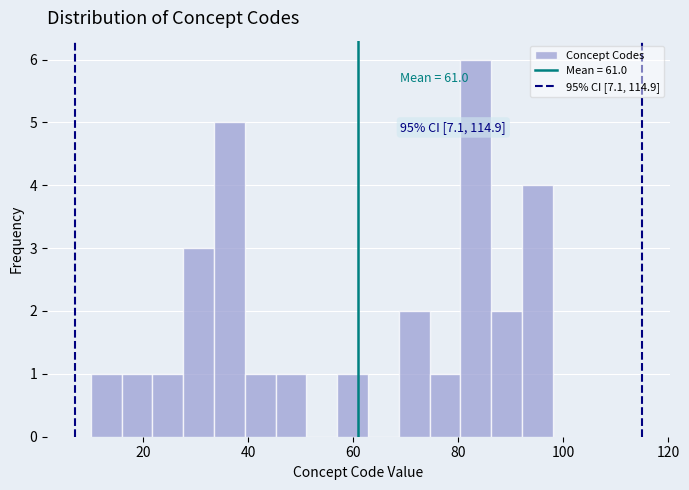

Read against the x-axis, roughly where is the centre of the tallest bar?

84